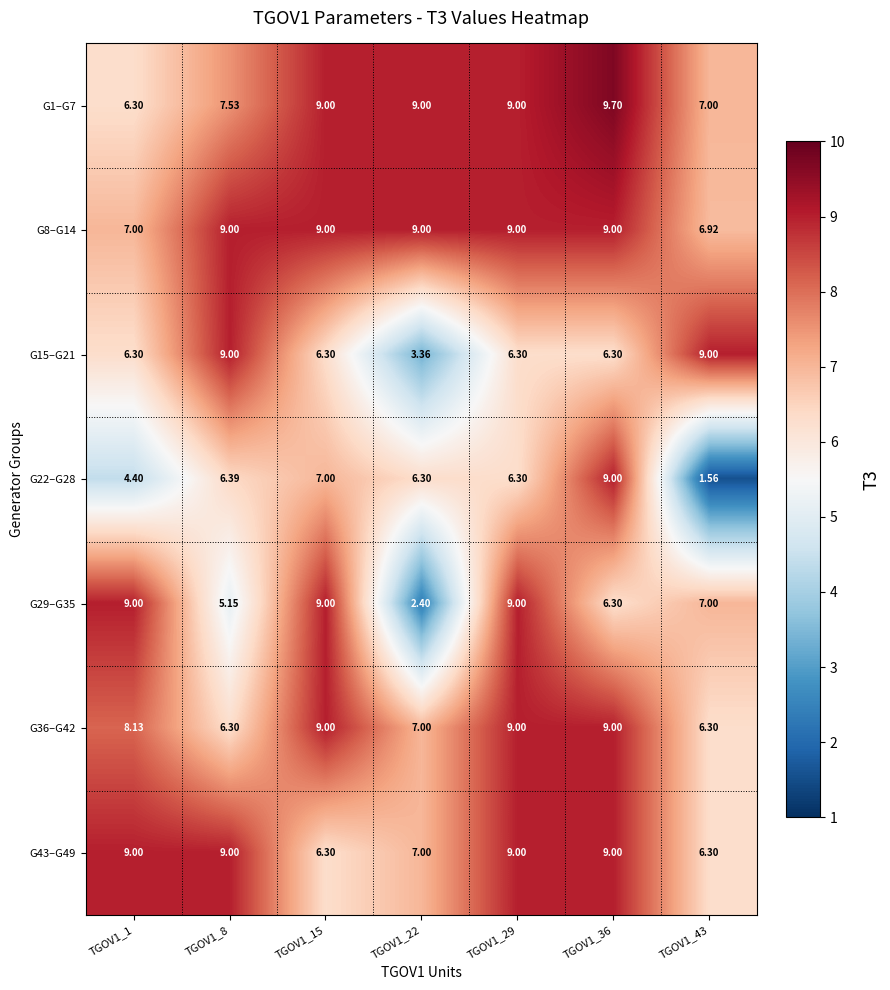

Is the value of G1–G7 at TGOV1_22 greater than the value of G8–G14 at TGOV1_43?

Yes